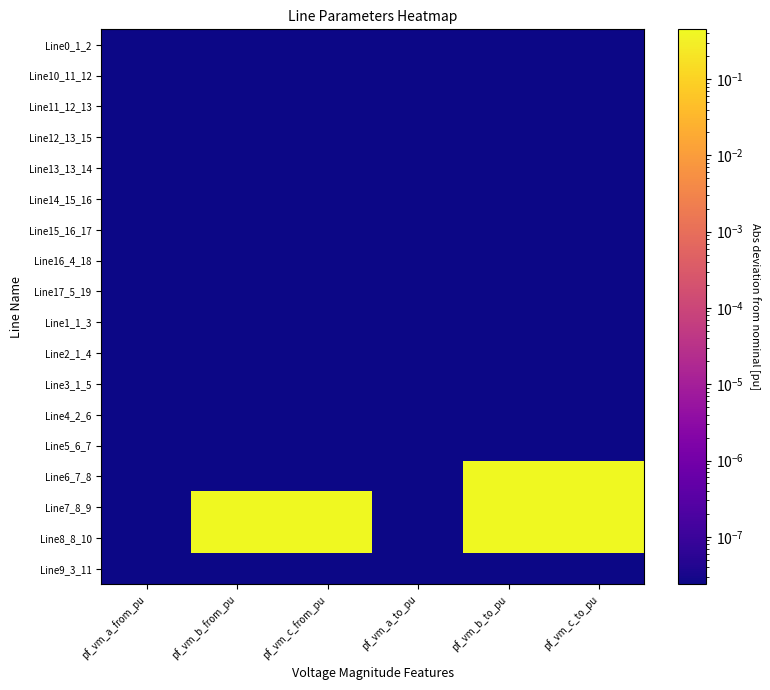

Which series has the largest total across all categories?

Line7_8_9